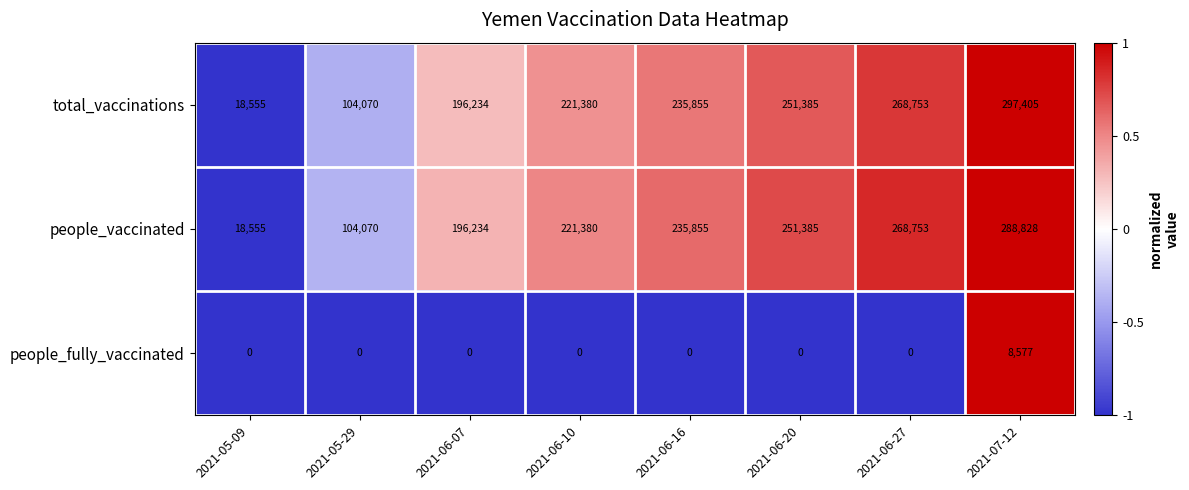

What is the difference between the maximum and minimum values in the people_vaccinated series?

270273